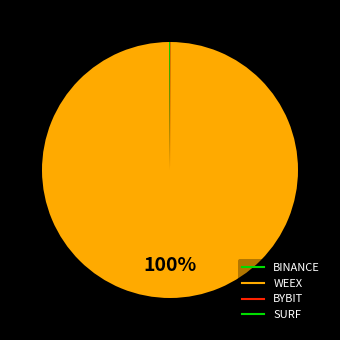

True or false: WEEX accounts for 99% of the total.

False